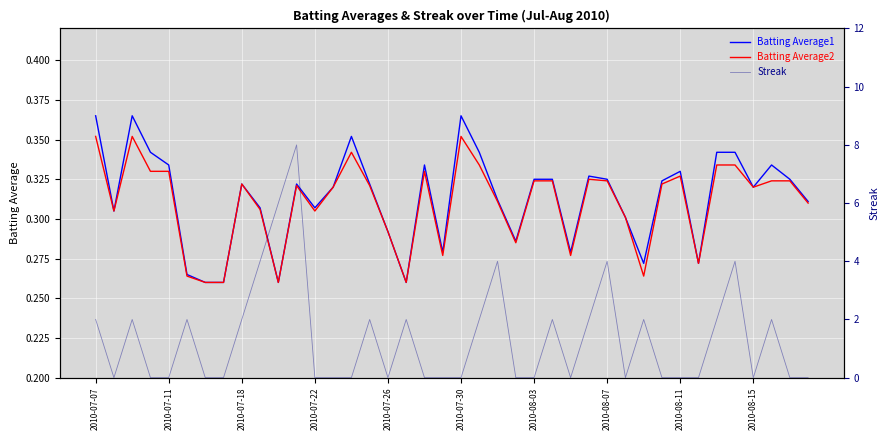

What is the value of the Batting Average1 point at the 34th from the left?

0.3